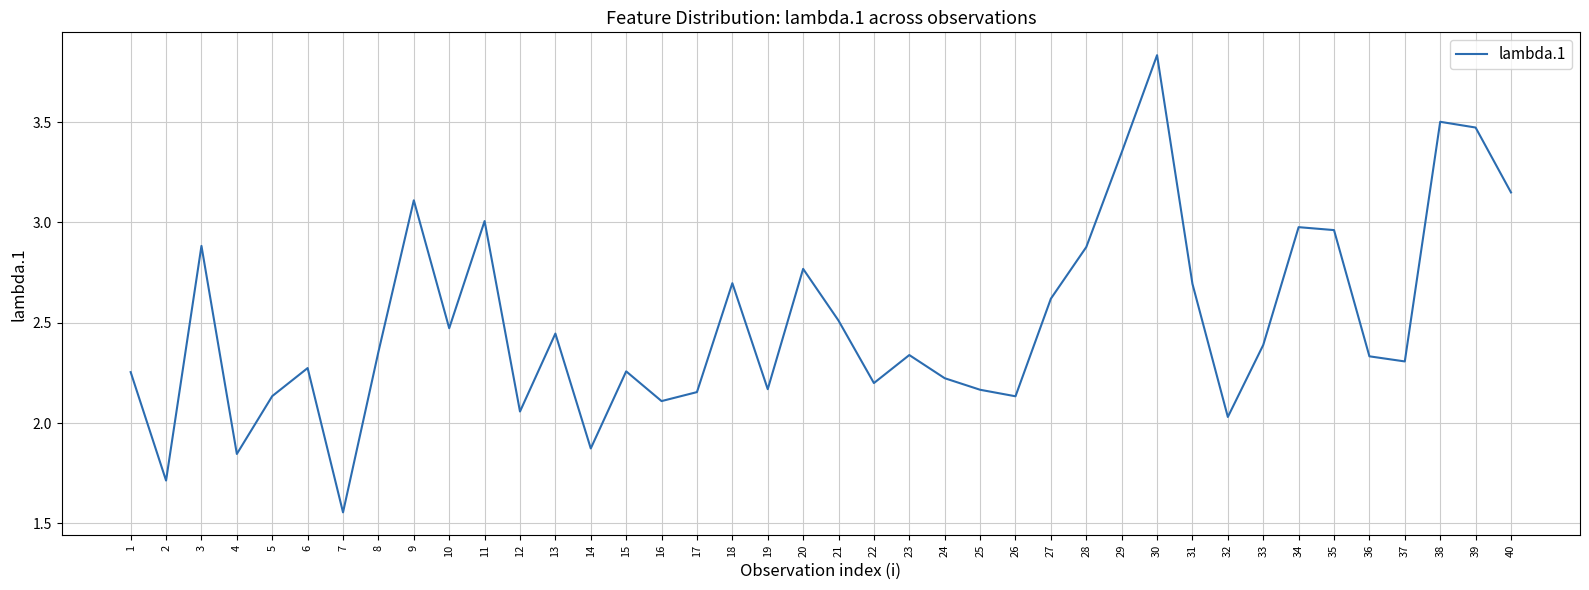

At which category does the chart reach its peak across all series?

30